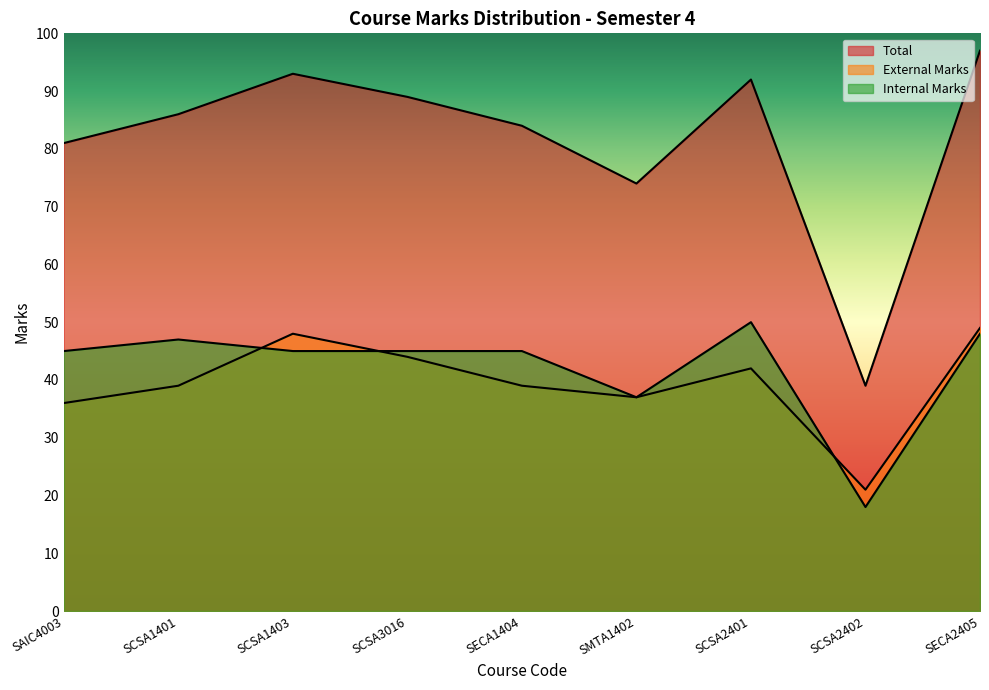

What position from the right is SCSA2401?

3